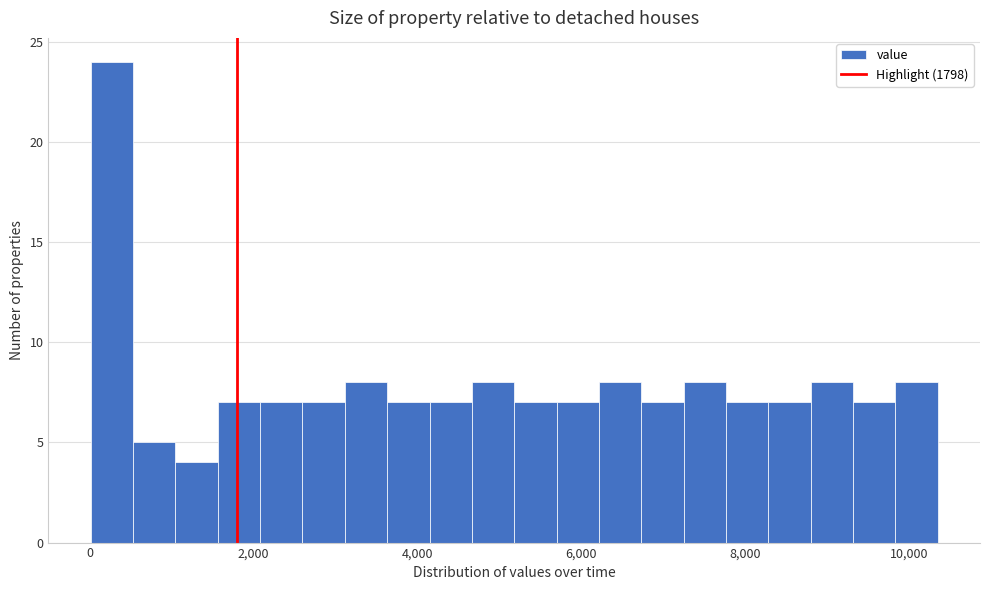

Around what value on the x-axis is the tallest bar? Give the approximate position of its centre, as read against the axis.

200